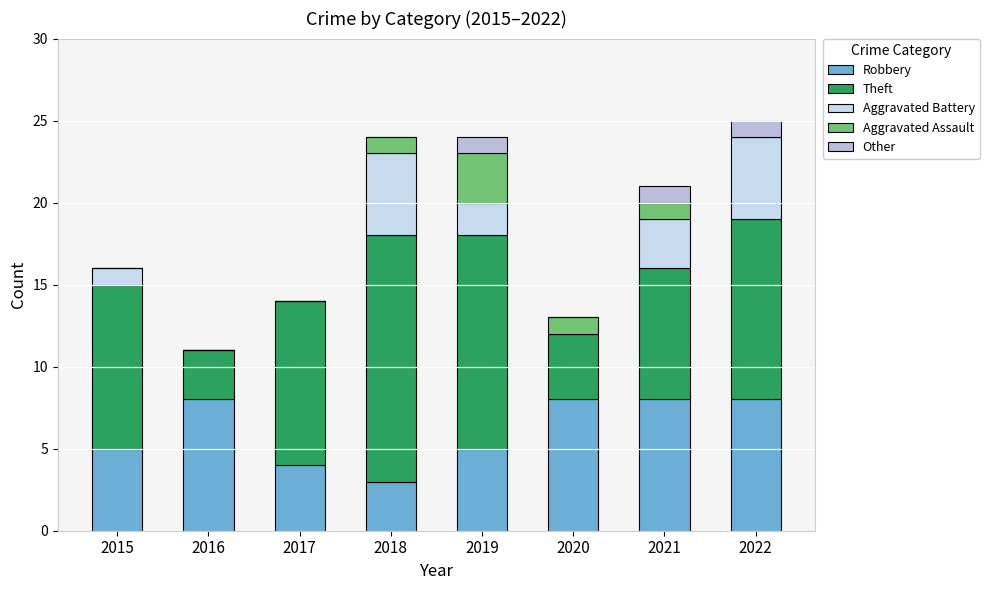

What are all the series names shown in the legend?

Robbery, Theft, Aggravated Battery, Aggravated Assault, Other